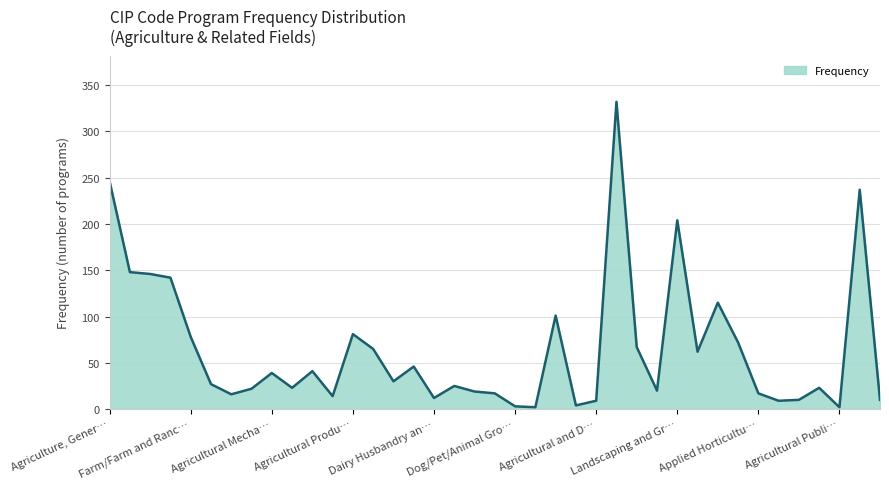

What is the difference between the maximum and minimum values?

330